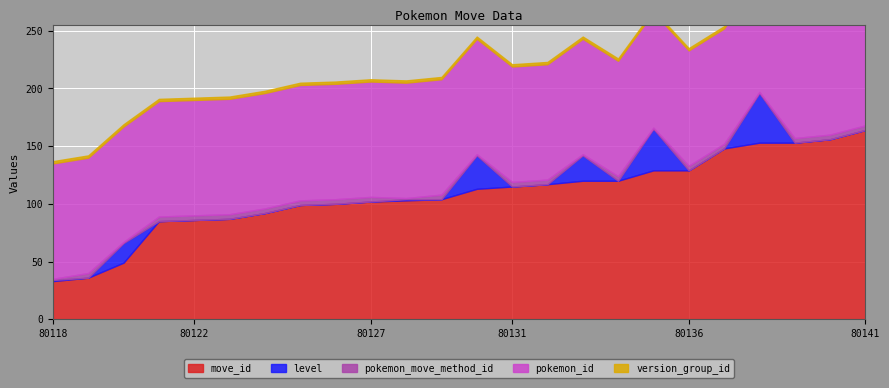

At how many categories does at least one series exceed 140?

5